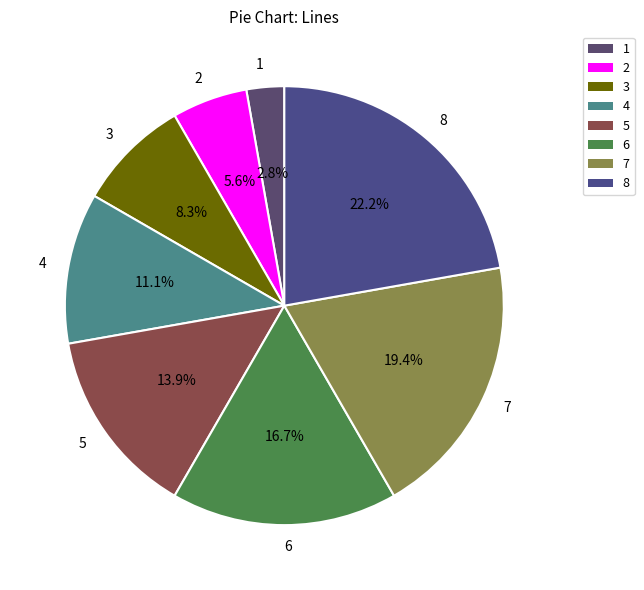

Rank the categories by value from lowest to highest.

1, 2, 3, 4, 5, 6, 7, 8